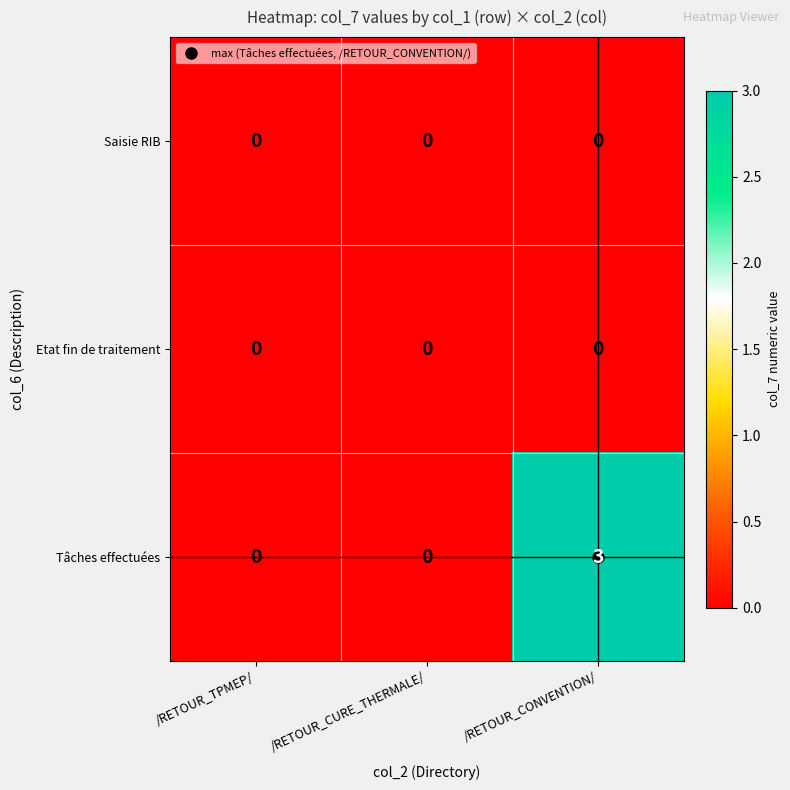

Is it true that Saisie RIB equals 0 at /RETOUR_CURE_THERMALE/?

True